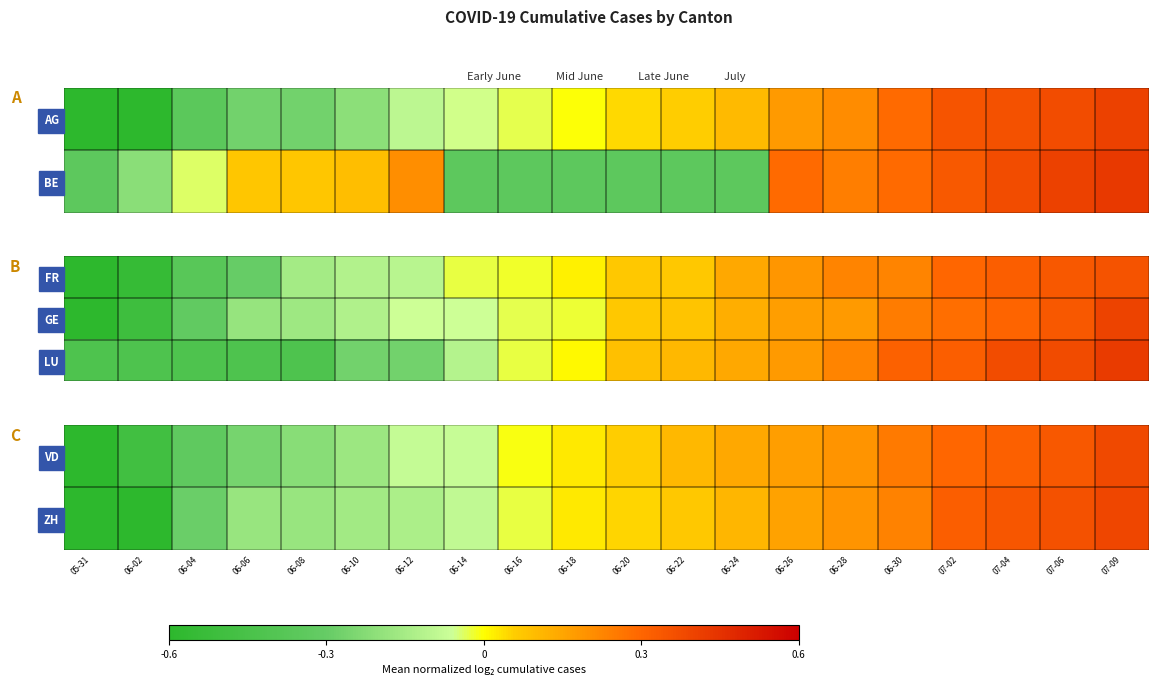

At which label is LU closest to 0?

06-18